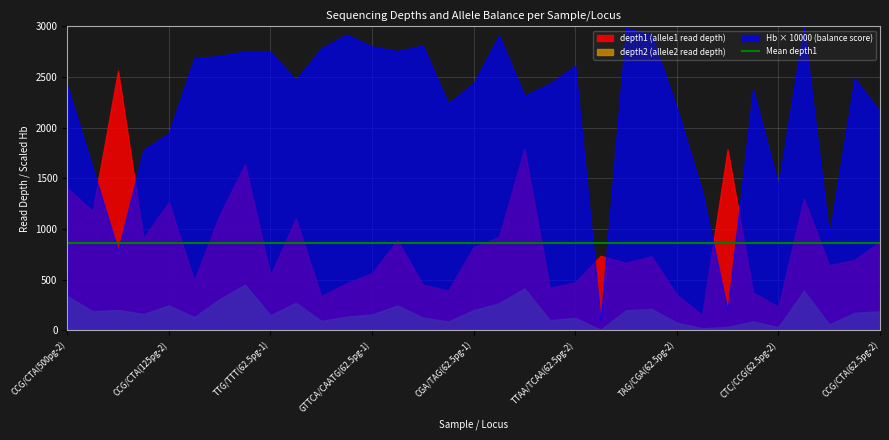

True or false: hb and depth2 cross at least once.

False